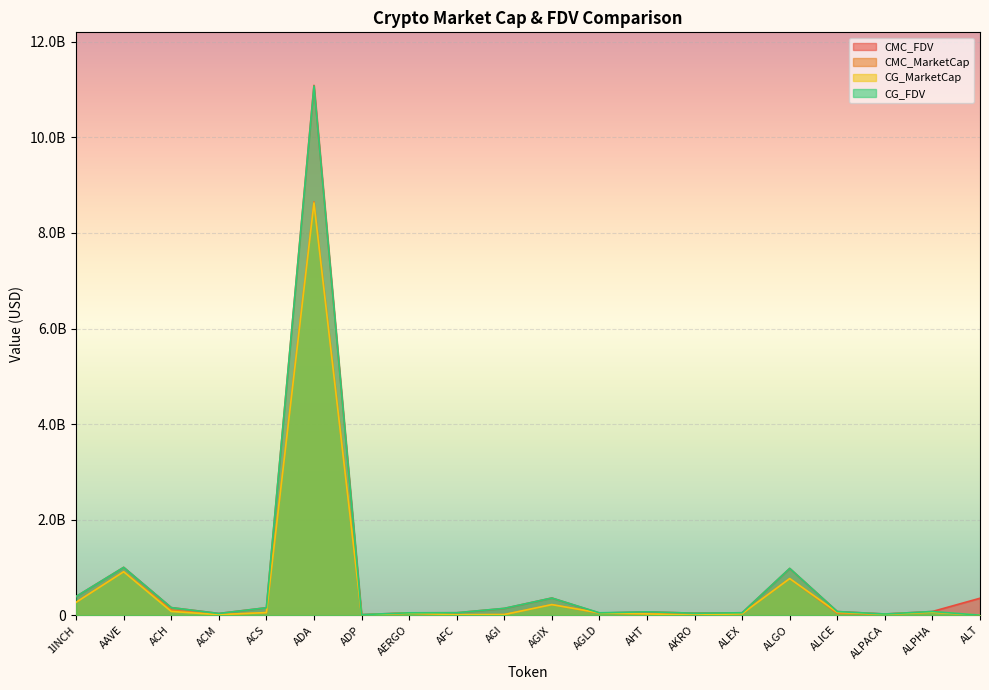

In CG_MarketCap, how many points are lower than both neighbors (excluding endpoints)?

5